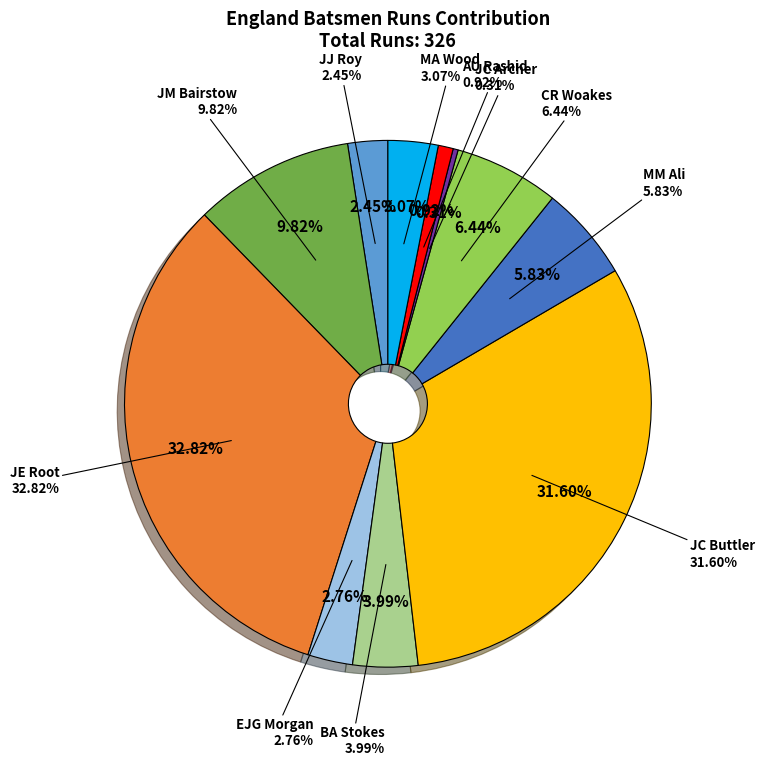

Between MA Wood and JE Root, which is larger?

JE Root